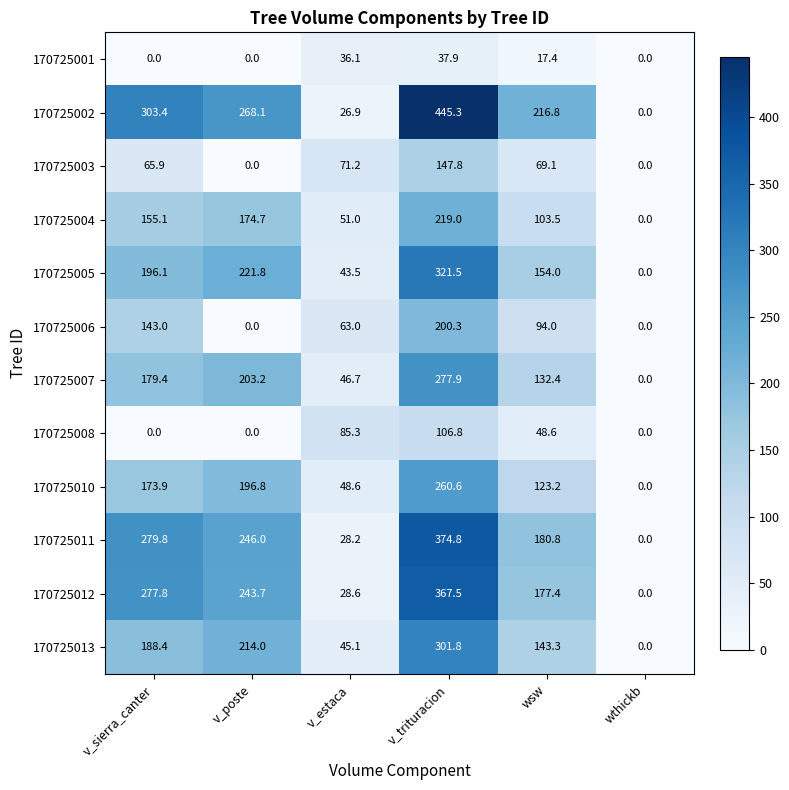

Read the 170725013 value at v_poste.

214.0